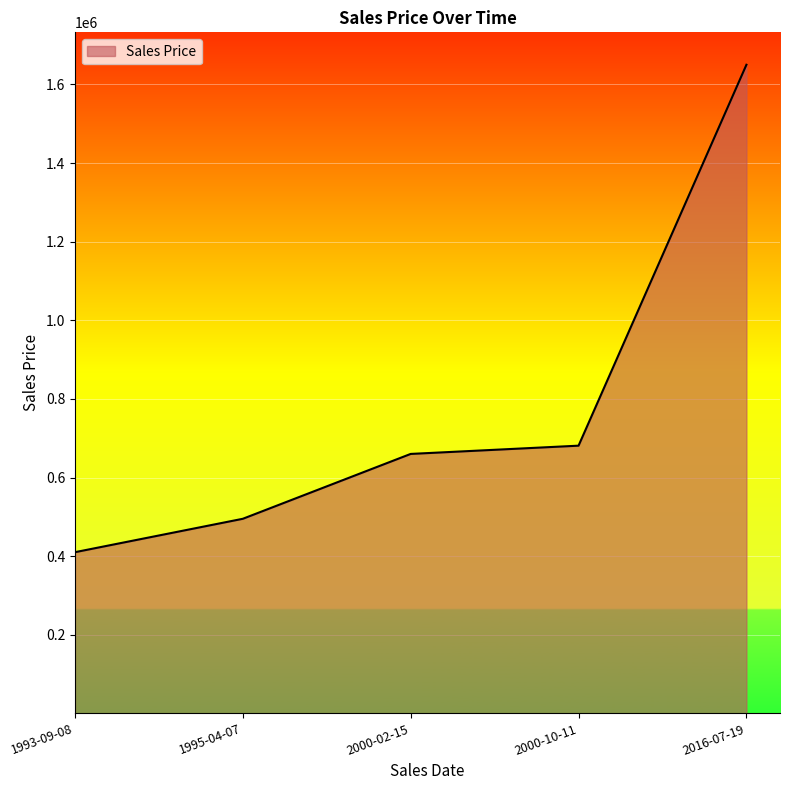

What is the approximate value at 2000-10-11?

681000